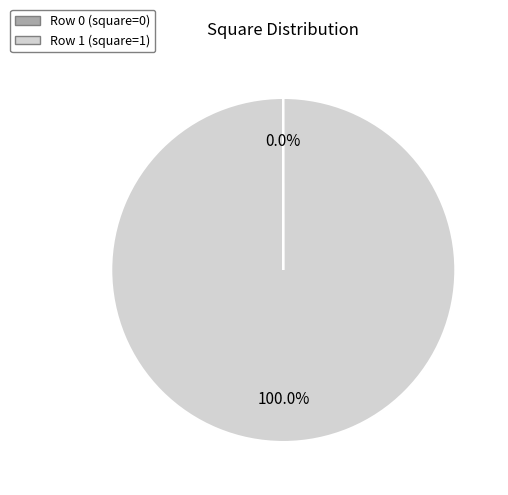

Which category accounts for the majority?

Row 1 (square=1)